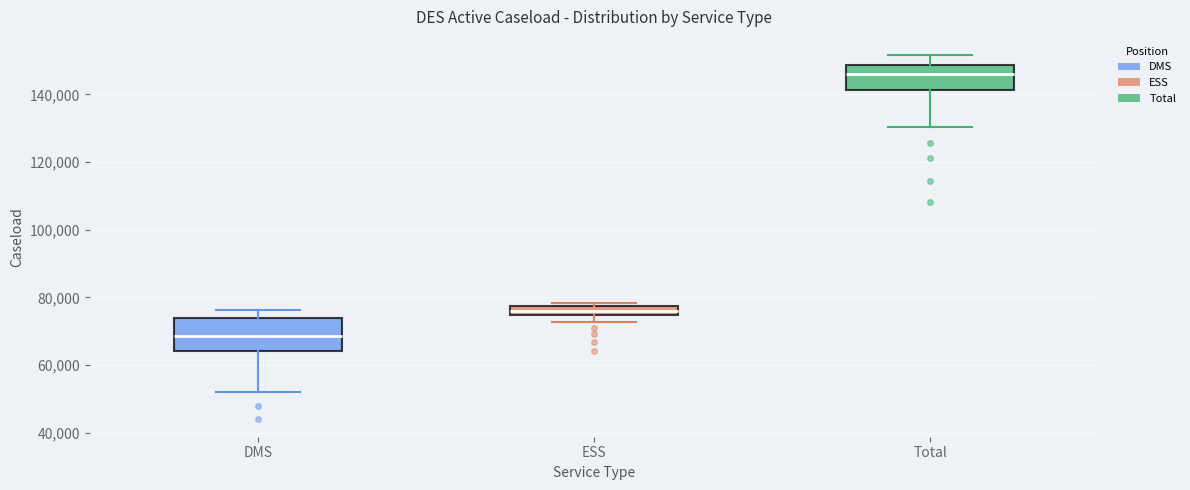

Where does the median line of the box for ESS sit on the y-axis? The values are not printed on the chart, so give them approximately, as read against the axis.

76000